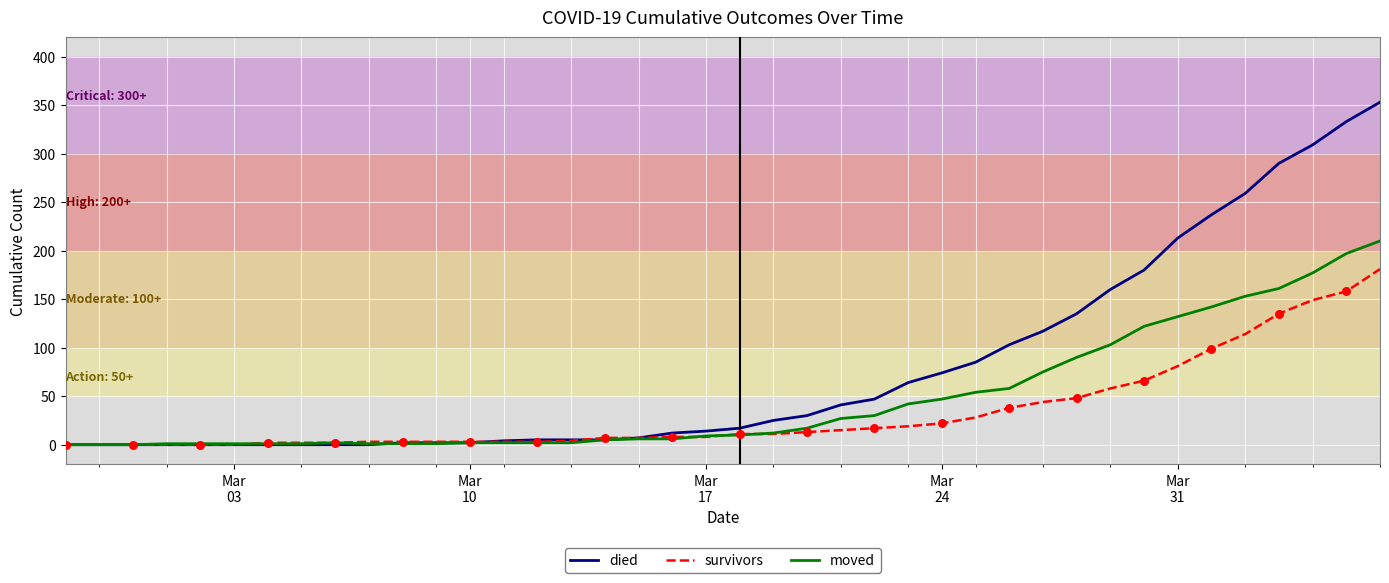

Which series has the widest spread of values?

died